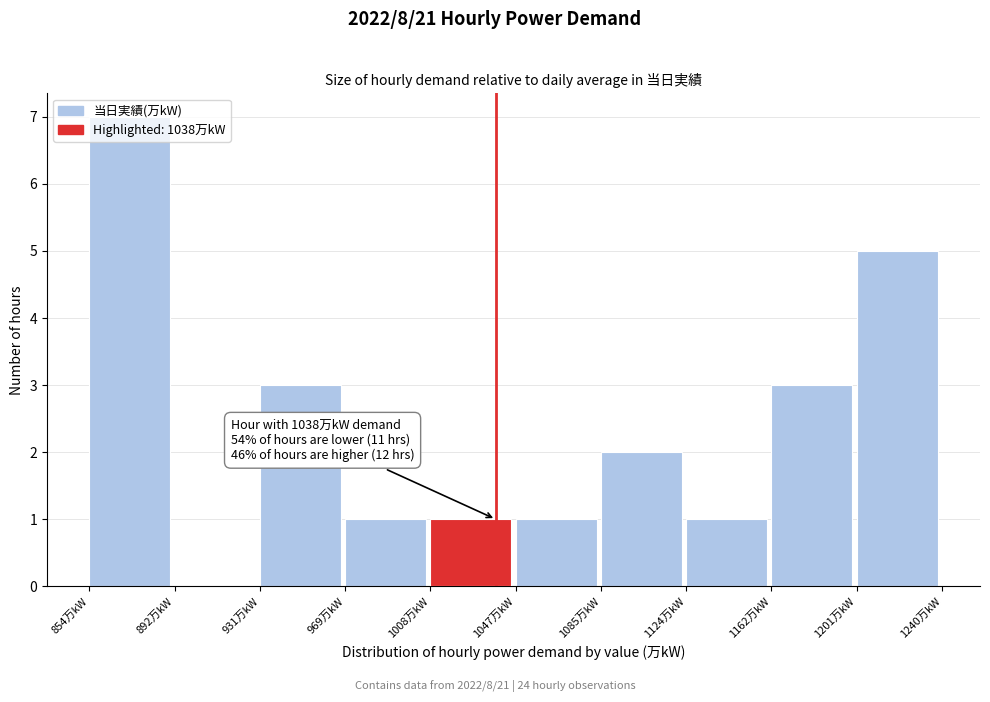

Over which range of the x-axis is the bar tallest?

855 to 895